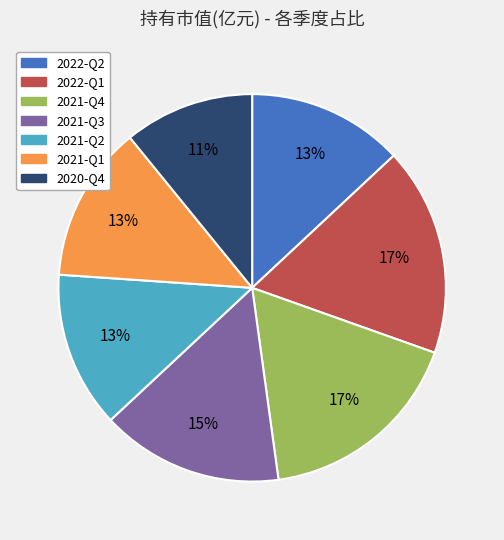

Is there a majority slice in this chart?

No